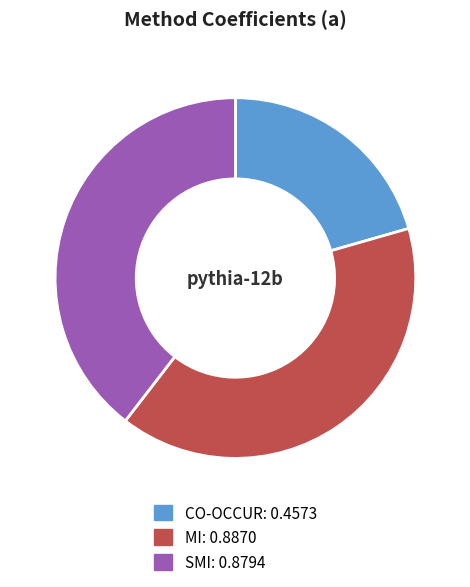

Between MI and CO-OCCUR, which is larger?

MI